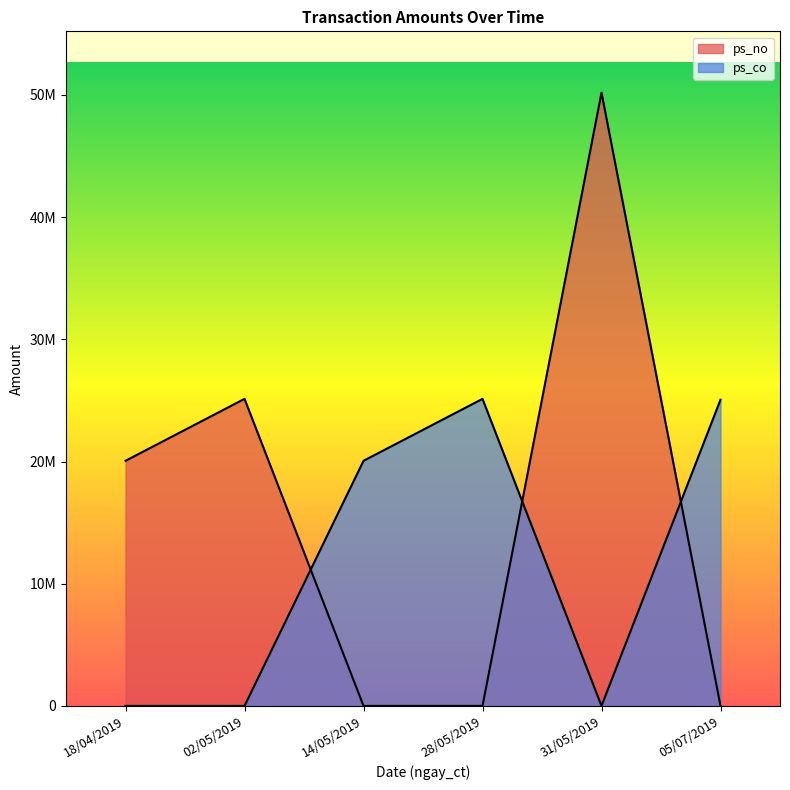

Where do ps_no and ps_co first cross each other?

02/05/2019 and 14/05/2019